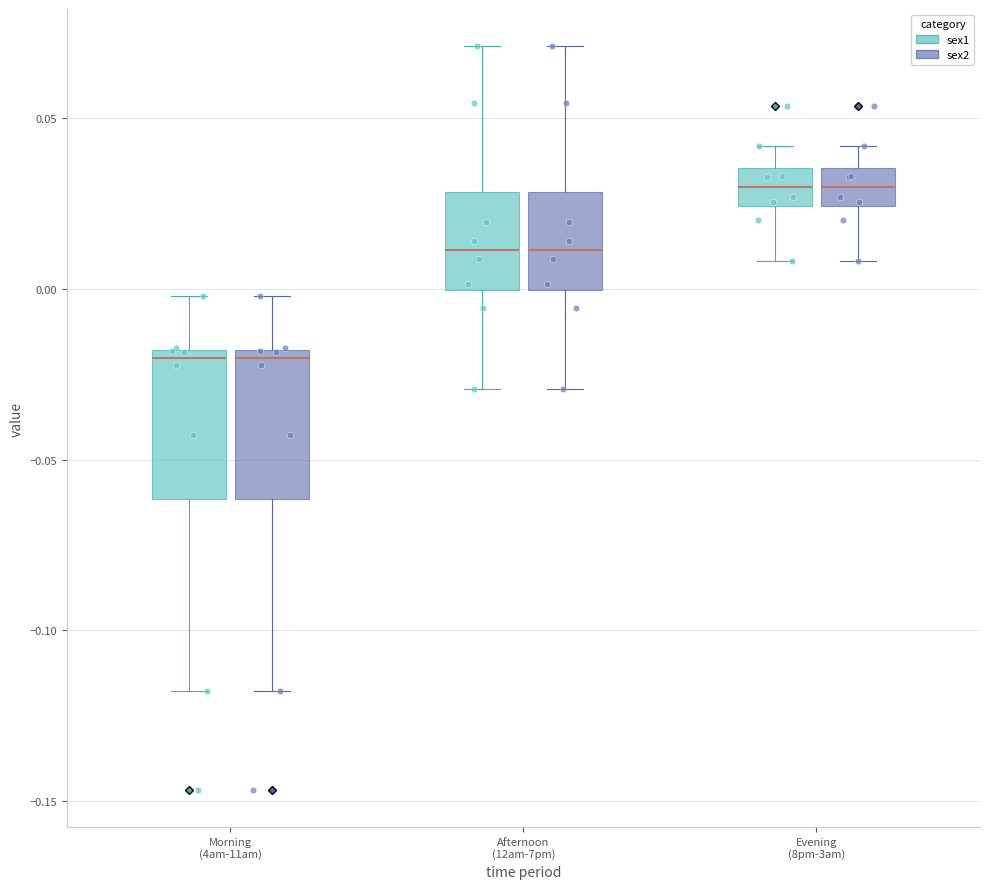

Reading left to right, transcribe this box plot: for each box, give where its median line is, the range the box spans, and where its two whiskers end, as read against the y-axis. The values are not printed on the chart, so give them approximately, as read against the axis.

Morning (4am-11am) (sex1): median -0.020 (just below the box's upper edge), box -0.060 to -0.020, whiskers -0.120 to 0.000
Morning (4am-11am) (sex2): median -0.020 (just below the box's upper edge), box -0.060 to -0.020, whiskers -0.120 to 0.000
Afternoon (12am-7pm) (sex1): median 0.010, box 0.000 to 0.030, whiskers -0.030 to 0.070
Afternoon (12am-7pm) (sex2): median 0.010, box 0.000 to 0.030, whiskers -0.030 to 0.070
Evening (8pm-3am) (sex1): median 0.030, box 0.025 to 0.035, whiskers 0.010 to 0.040
Evening (8pm-3am) (sex2): median 0.030, box 0.025 to 0.035, whiskers 0.010 to 0.040